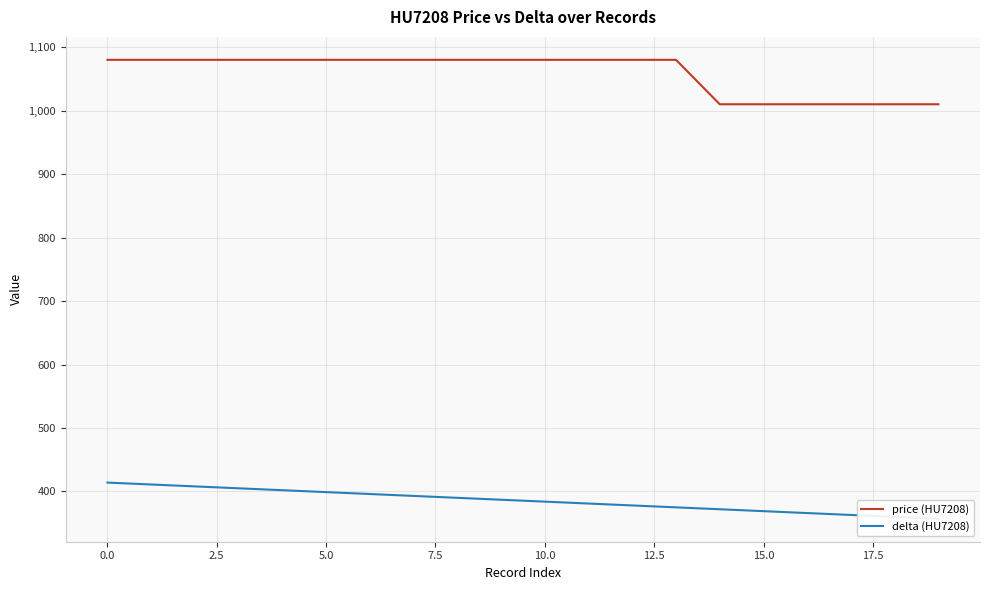

What is the value of the delta (HU7208) point at the 2nd from the left?

411